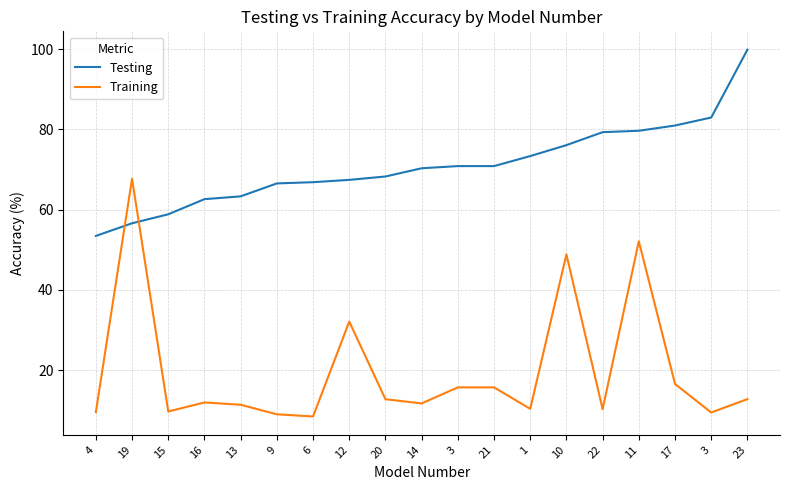

What is the value of the Testing point at the 5th from the left?

63.3